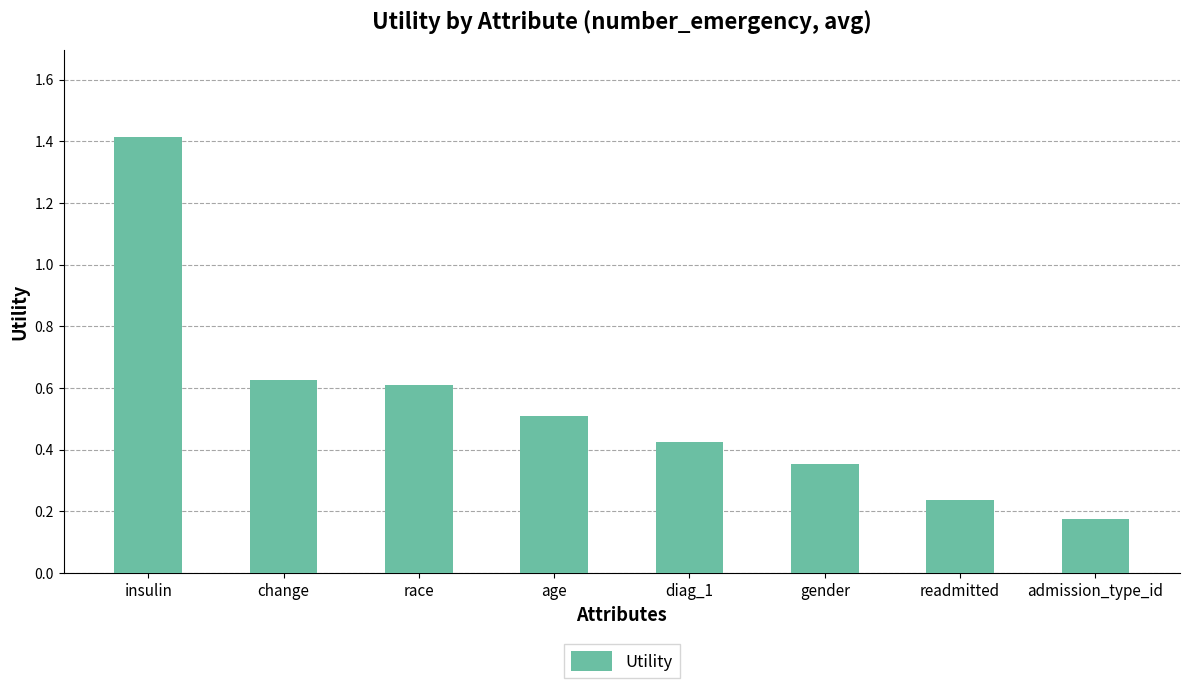

Which category has the highest value across all series?

insulin